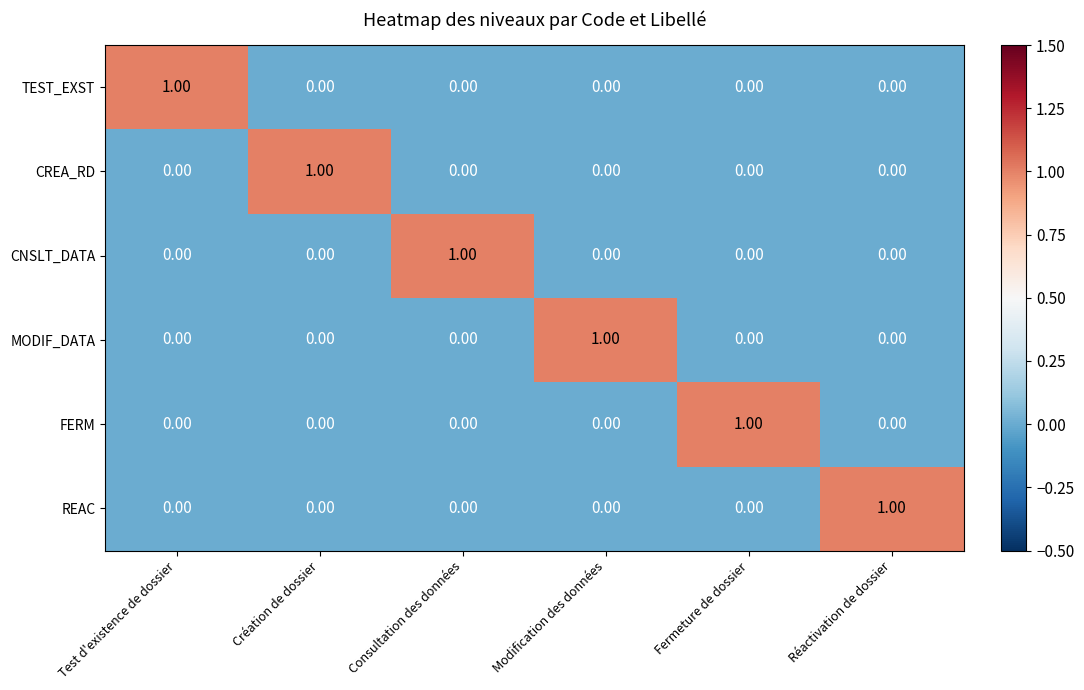

Which category has the highest value in the MODIF_DATA series?

Modification des données